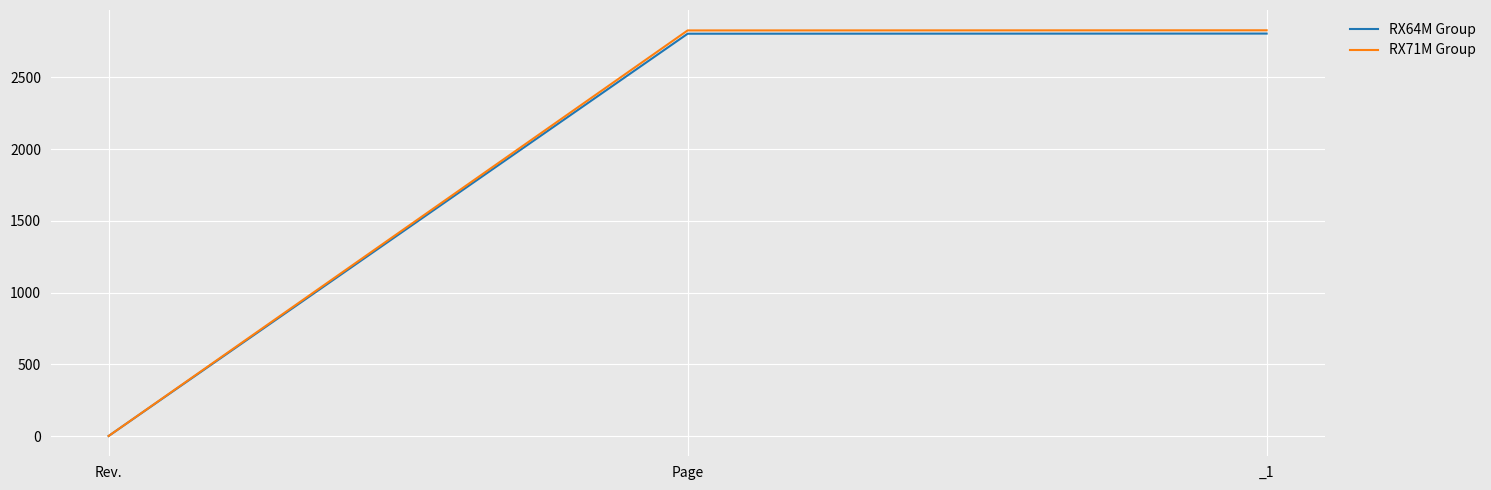

How many distinct data groups are displayed?

2